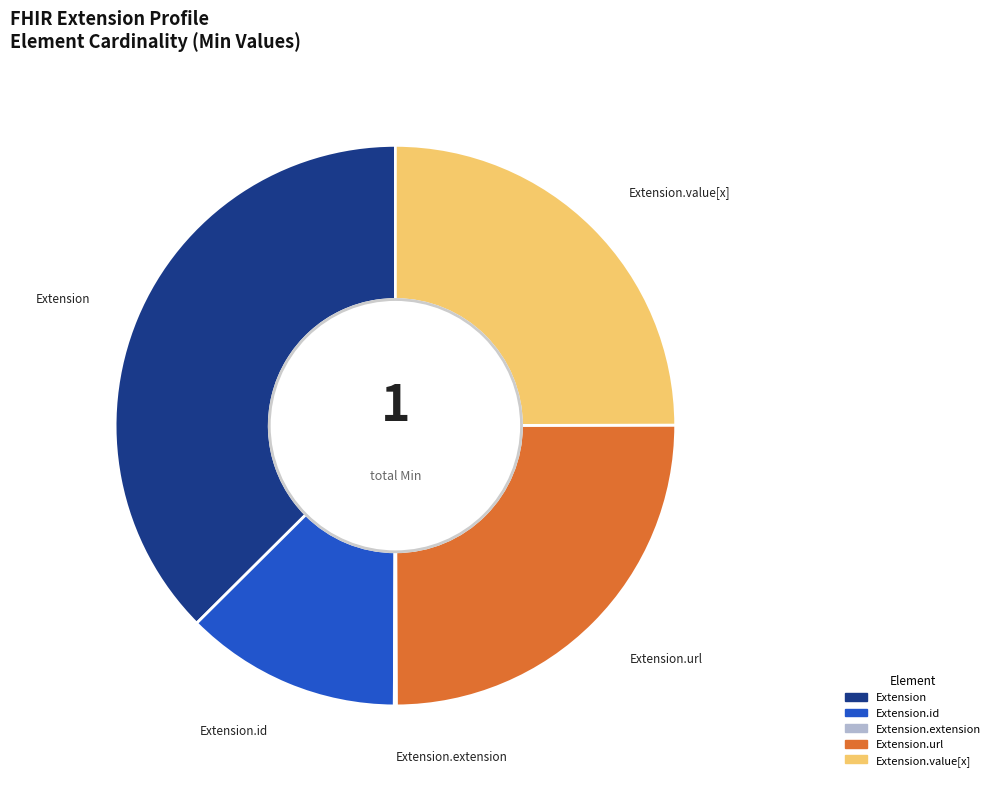

Is it true that Extension.value[x] is 25% of the pie?

True